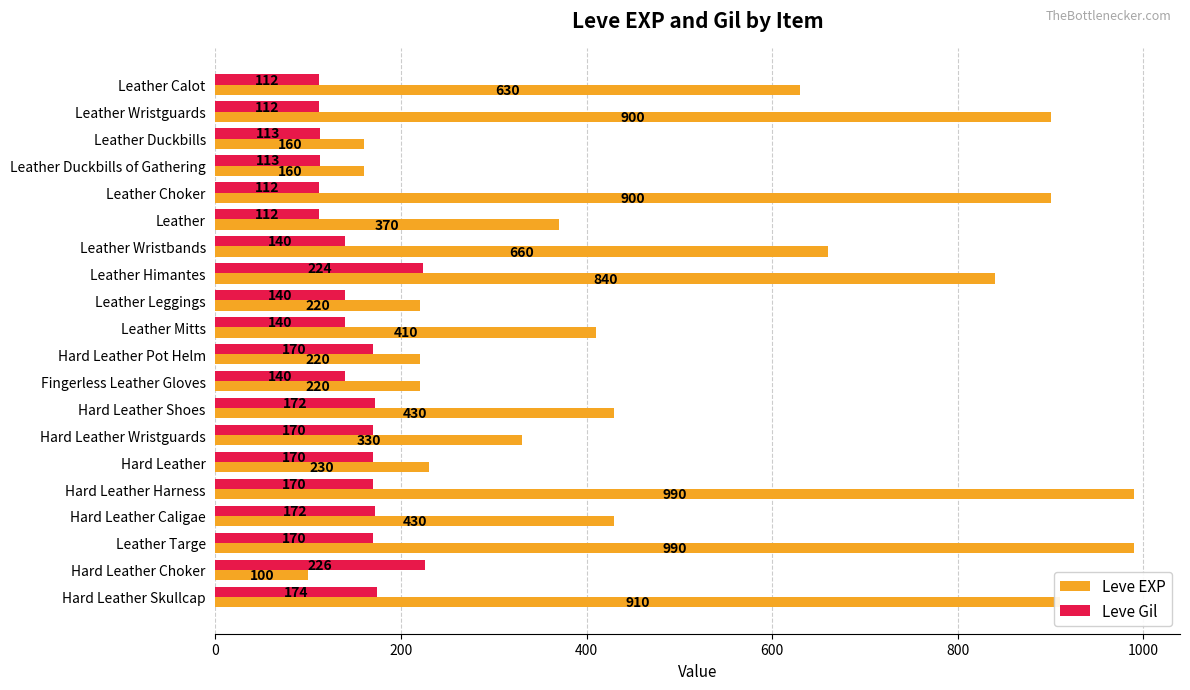

The Leve EXP series shows 630 at Leather Calot. True or false?

True